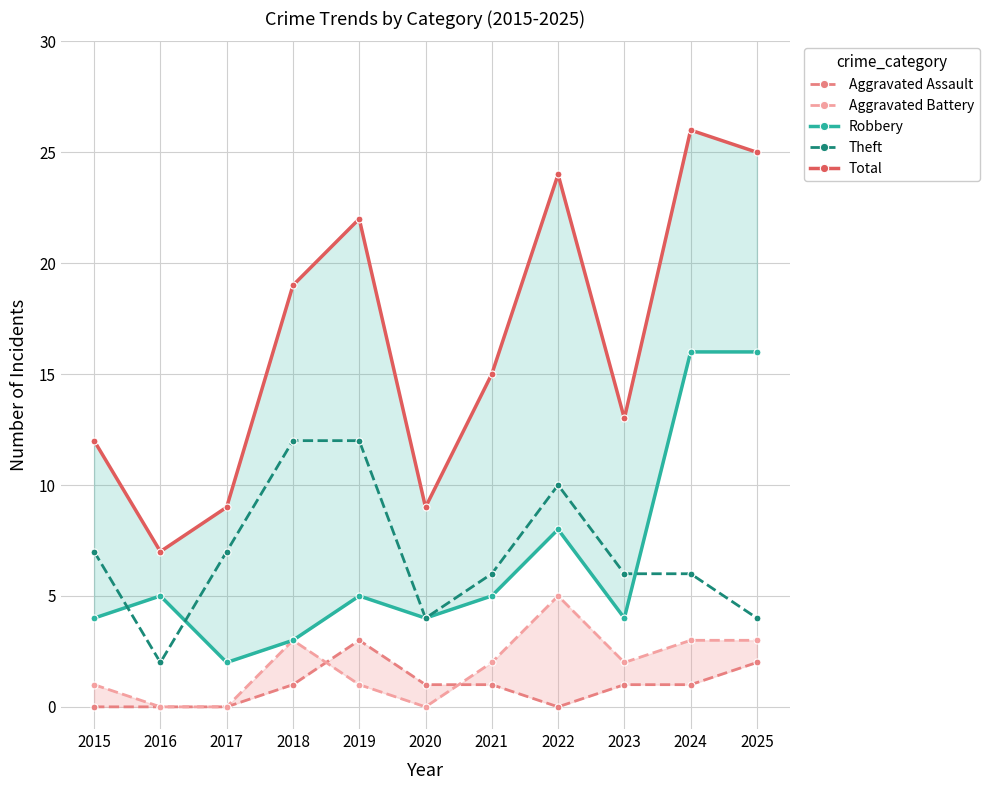

Where is the first local minimum for Robbery?

2017